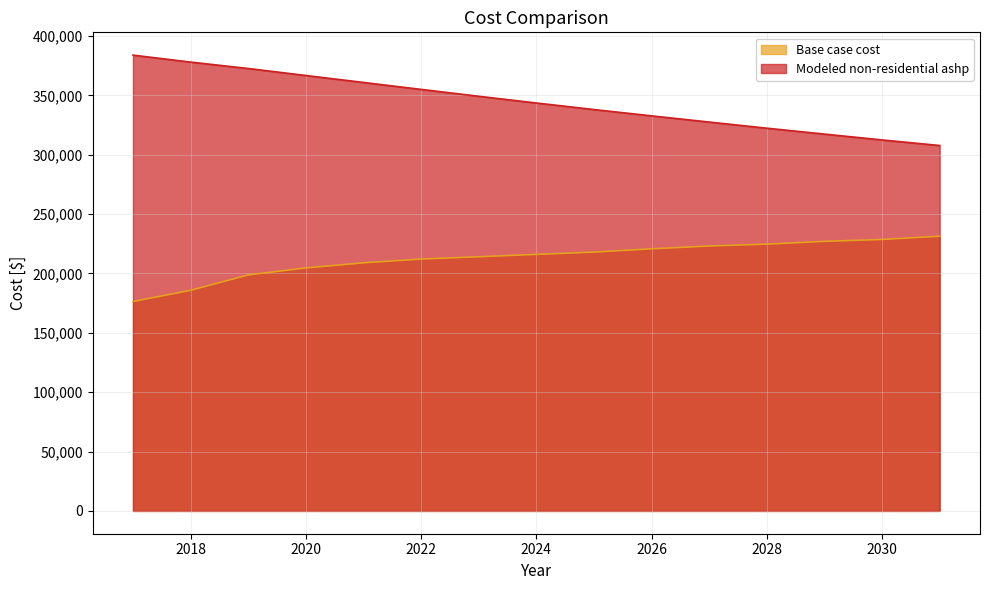

How many distinct data groups are displayed?

2